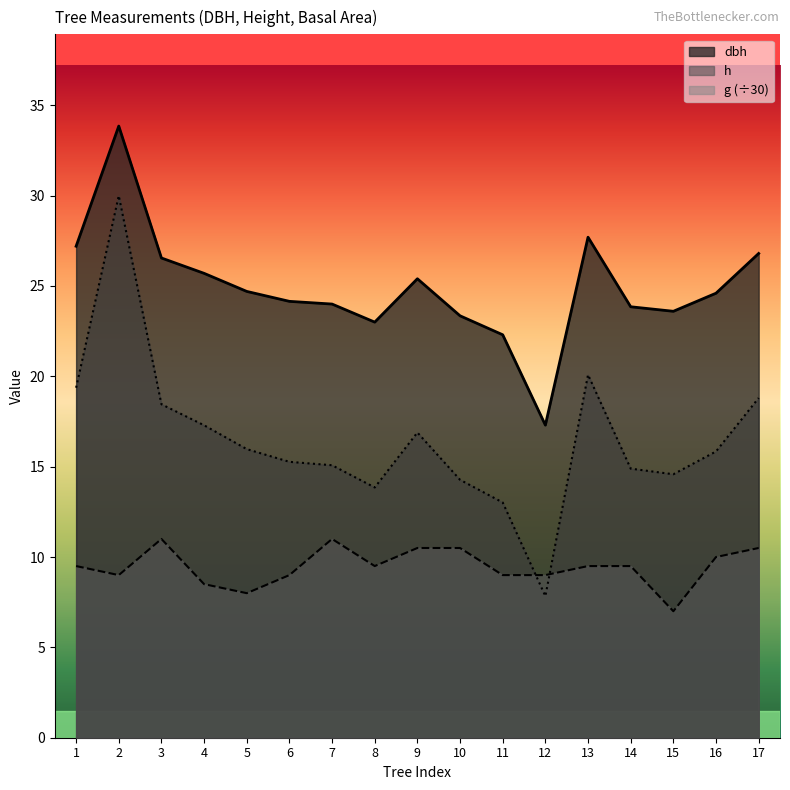

The value of dbh at 1 is 27.2. True or false?

True